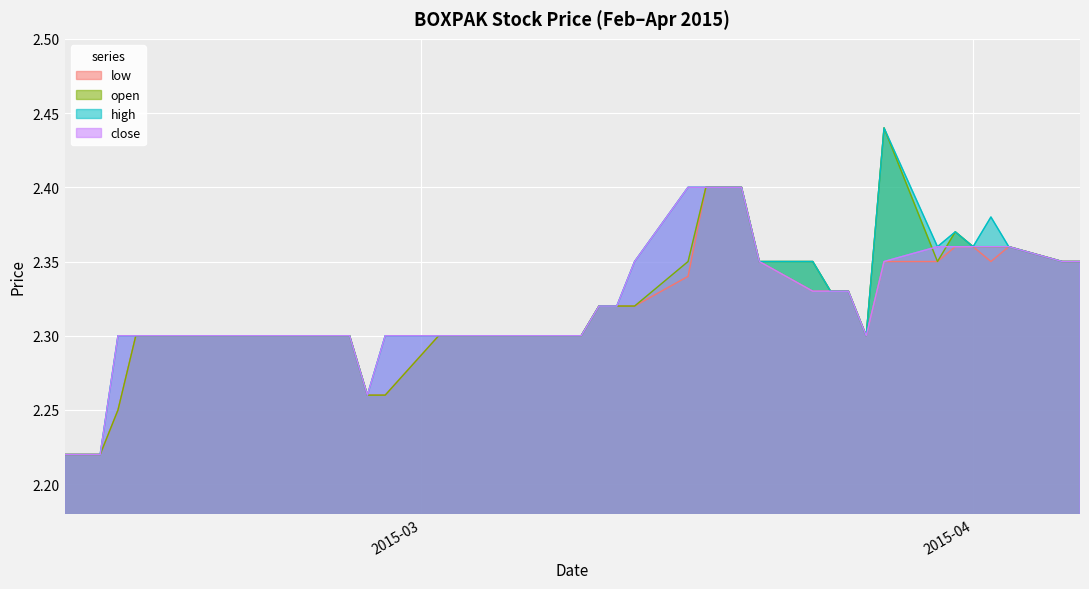

At which label is close closest to 2?

2015-02-09